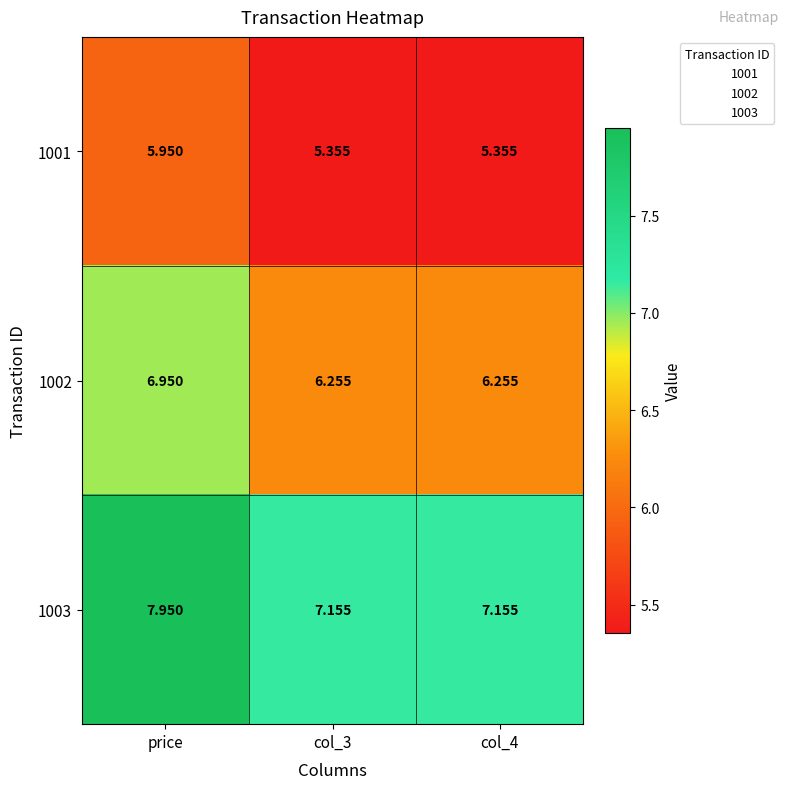

At which category is the sum across all series the highest?

price